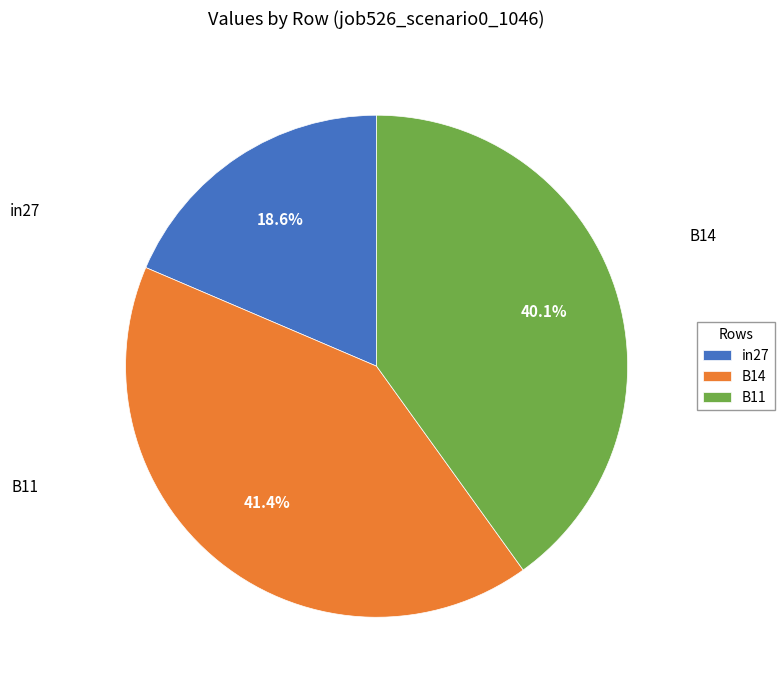

What is the total percentage of in27 and B14?

59.9%